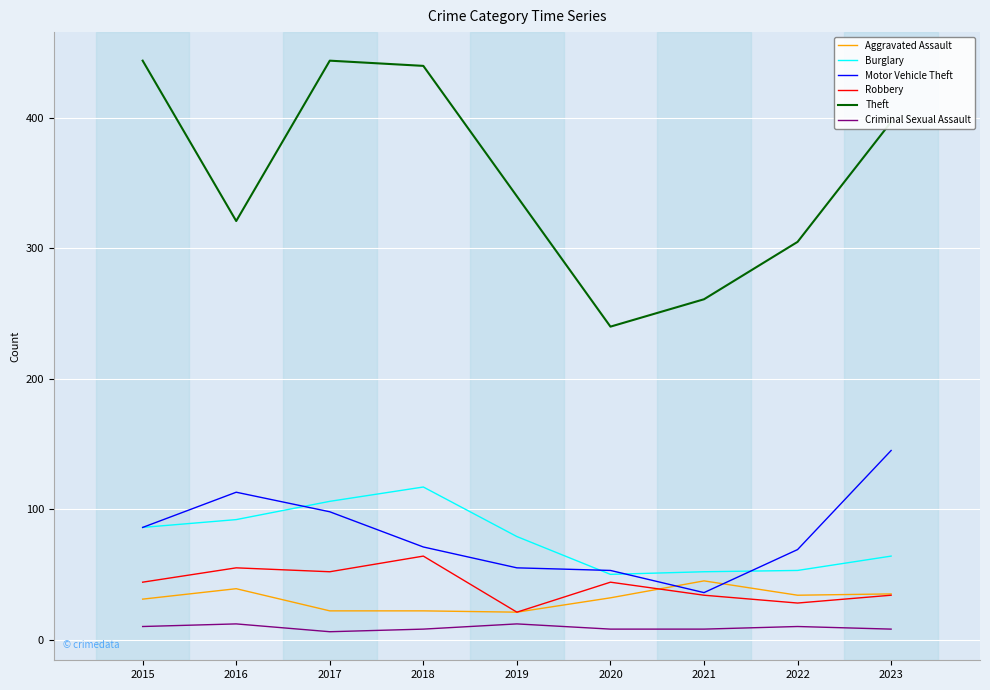

What is the minimum value for Robbery?

21